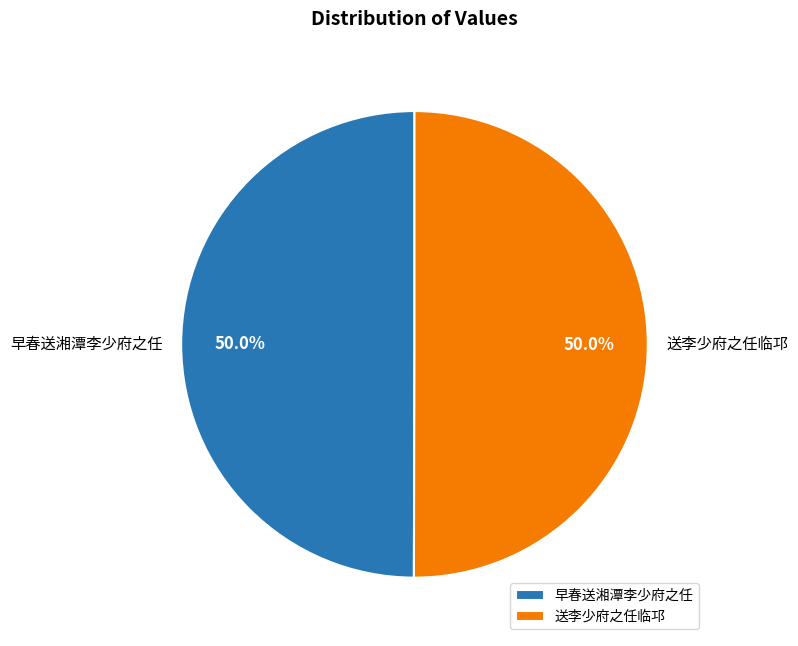

What percentage do 早春送湘潭李少府之任 and 送李少府之任临邛 together represent?

100.0%